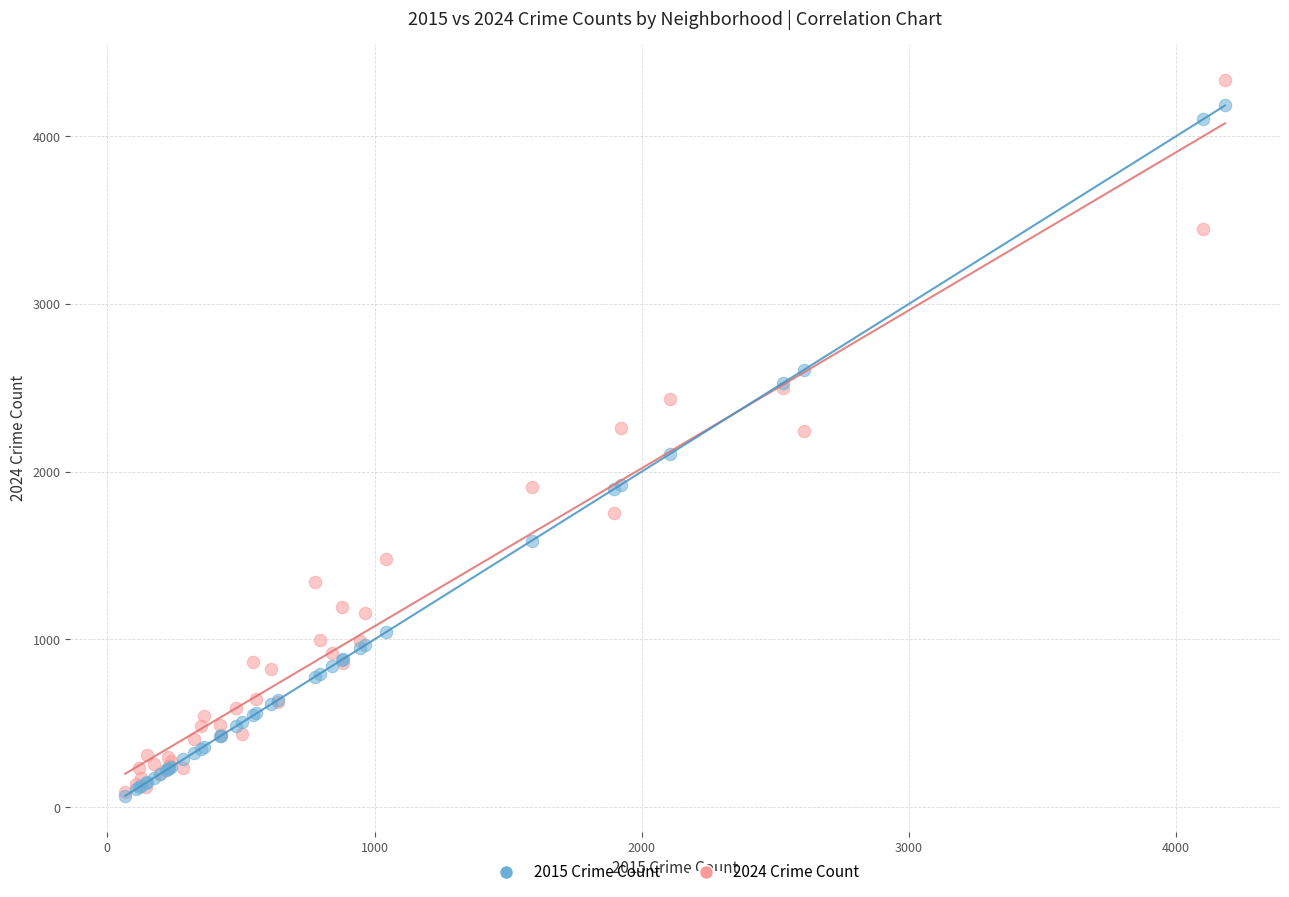

Which series has the widest spread of Y values?

2024 Crime Count